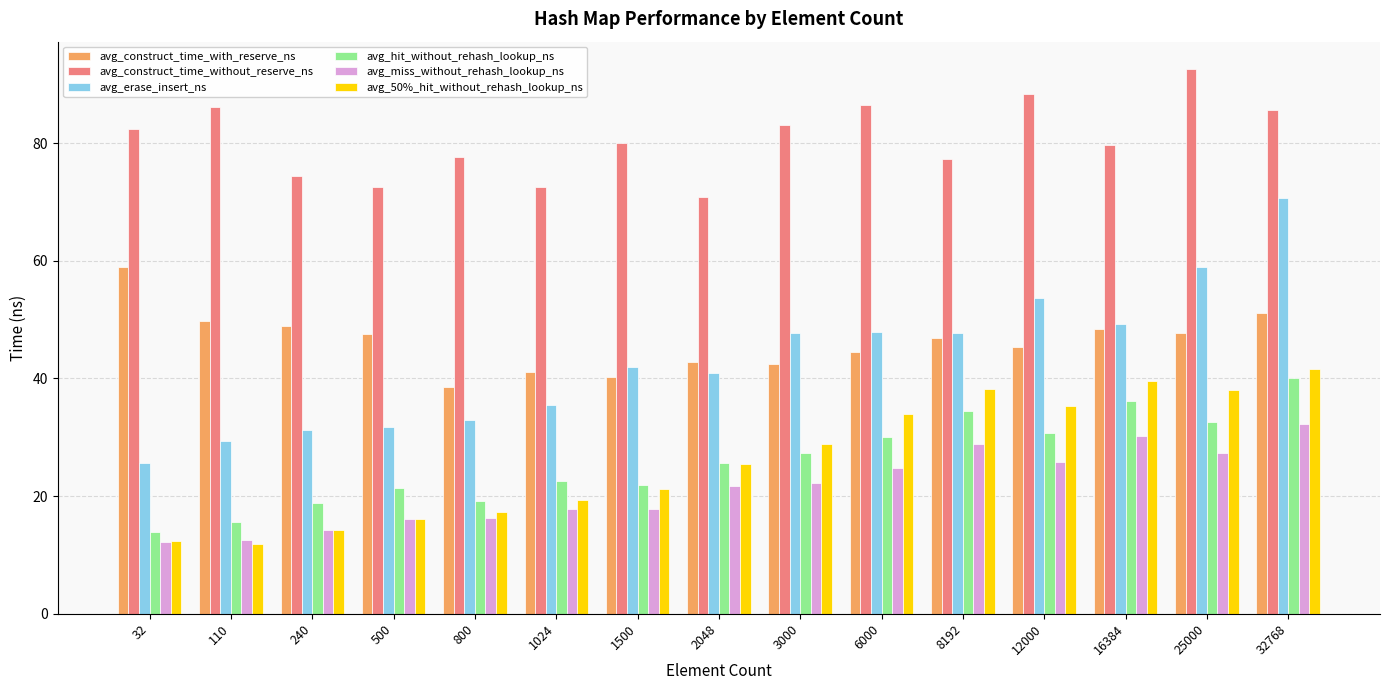

What are all the series names shown in the legend?

avg_construct_time_with_reserve_ns, avg_construct_time_without_reserve_ns, avg_erase_insert_ns, avg_hit_without_rehash_lookup_ns, avg_miss_without_rehash_lookup_ns, avg_50%_hit_without_rehash_lookup_ns